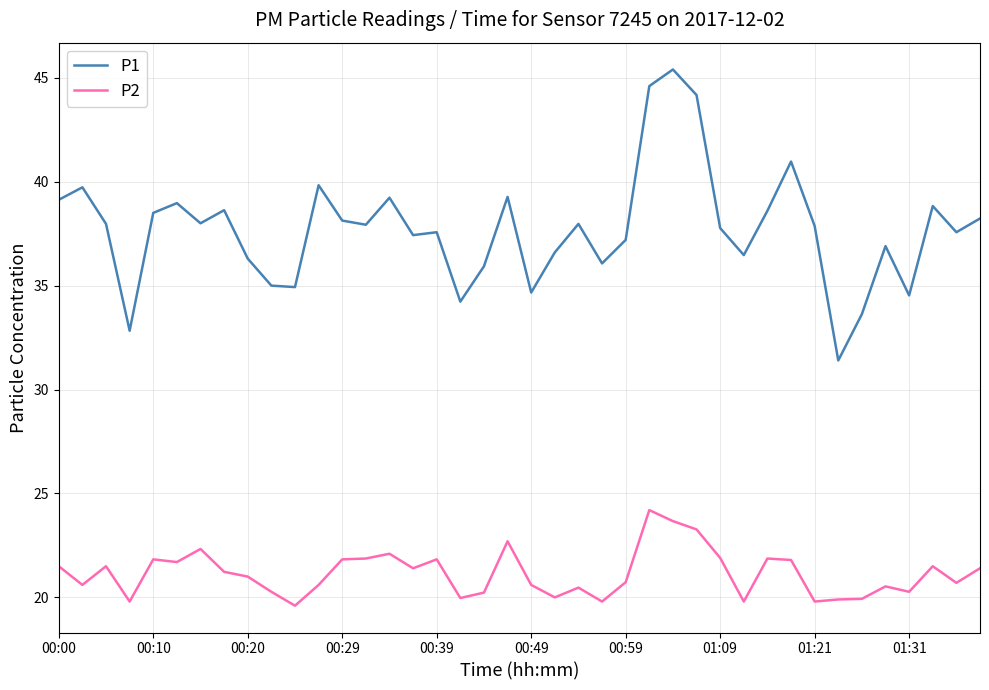

What is the greatest value displayed?

45.4